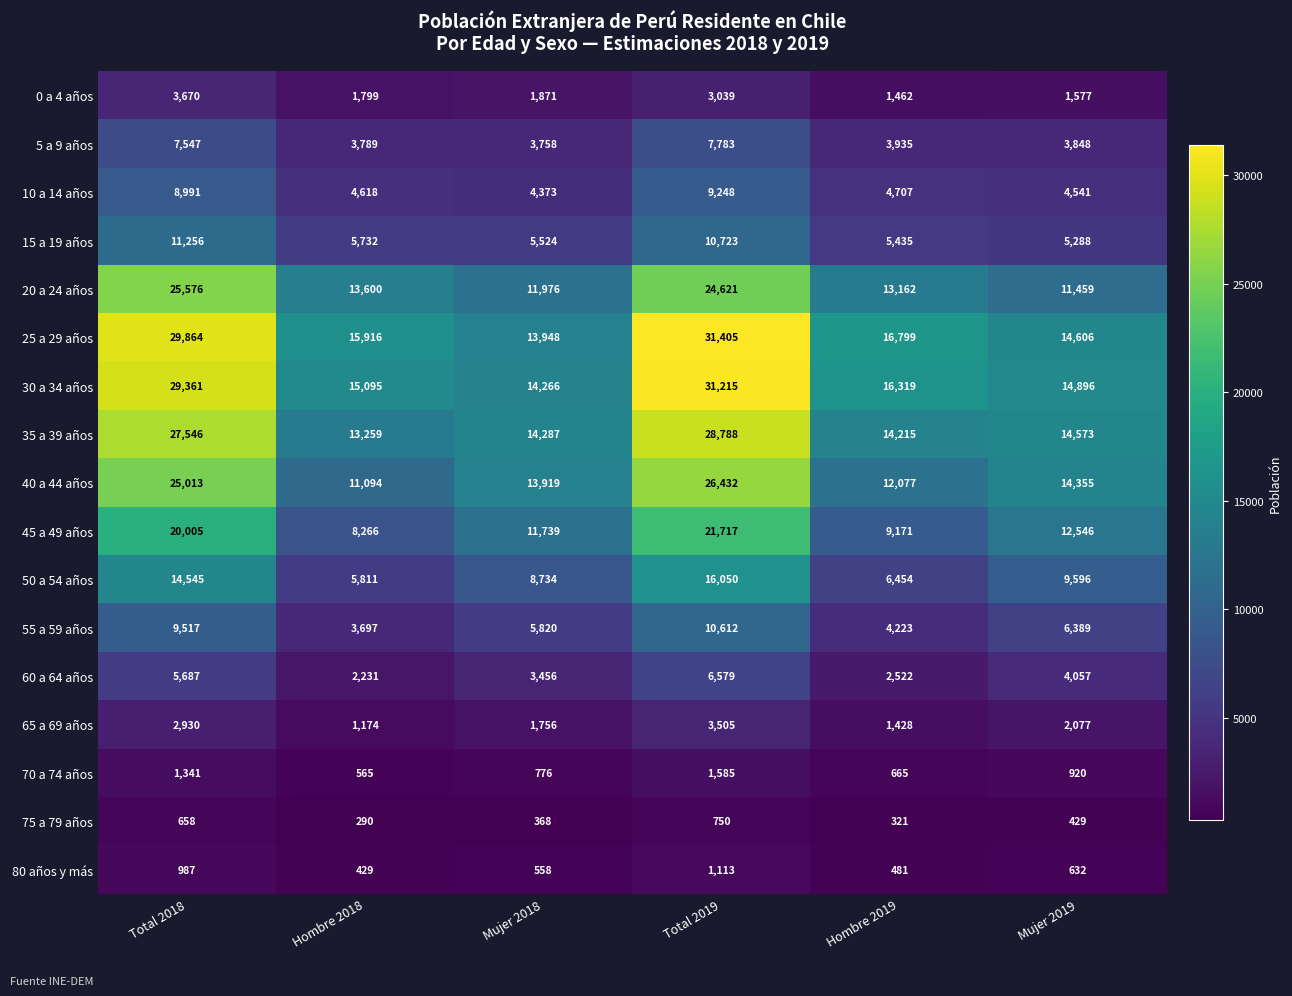

At which category does the chart reach its peak across all series?

Total 2019